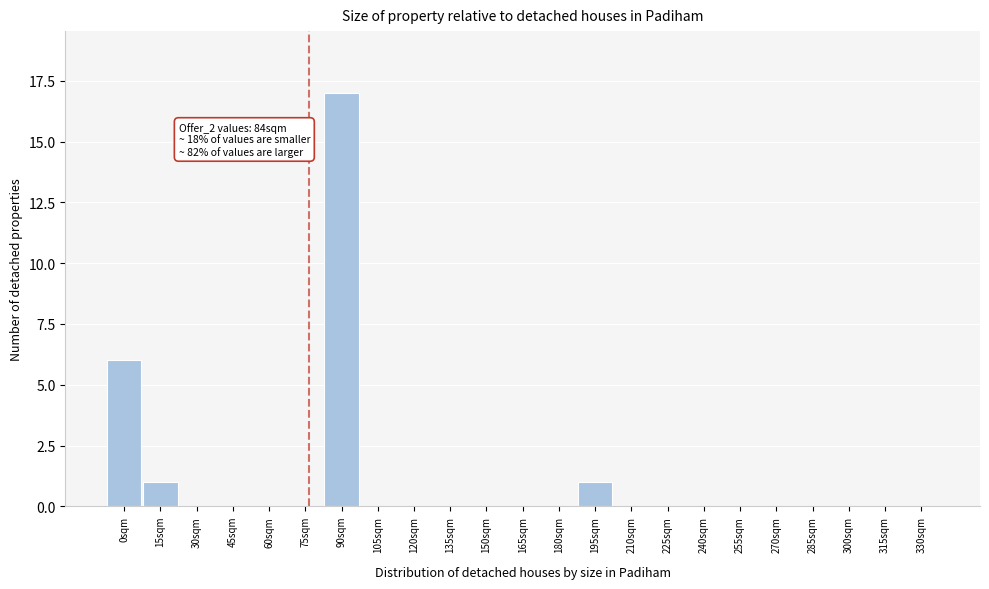

Reading left to right, extract all data points from this chart.

0sqm=6	15sqm=1	30sqm=0	45sqm=0	60sqm=0	75sqm=0	90sqm=17	105sqm=0	120sqm=0	135sqm=0	150sqm=0	165sqm=0	180sqm=0	195sqm=1	210sqm=0	225sqm=0	240sqm=0	255sqm=0	270sqm=0	285sqm=0	300sqm=0	315sqm=0	330sqm=0